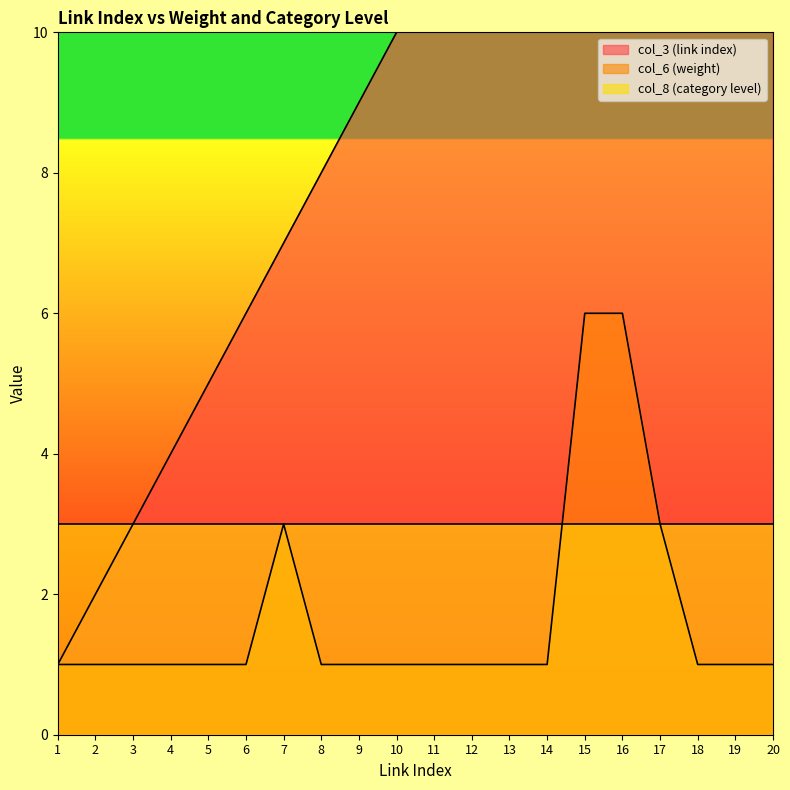

What is the difference between the maximum and minimum values in the col_6 (weight) series?

5